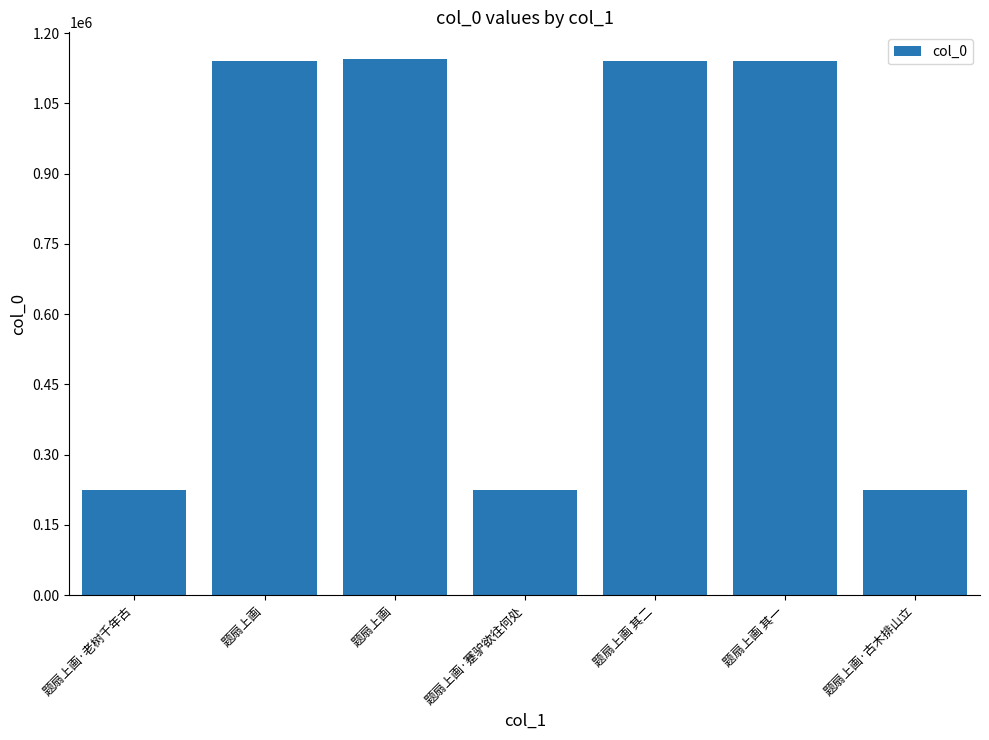

How many bars are there in total?

7